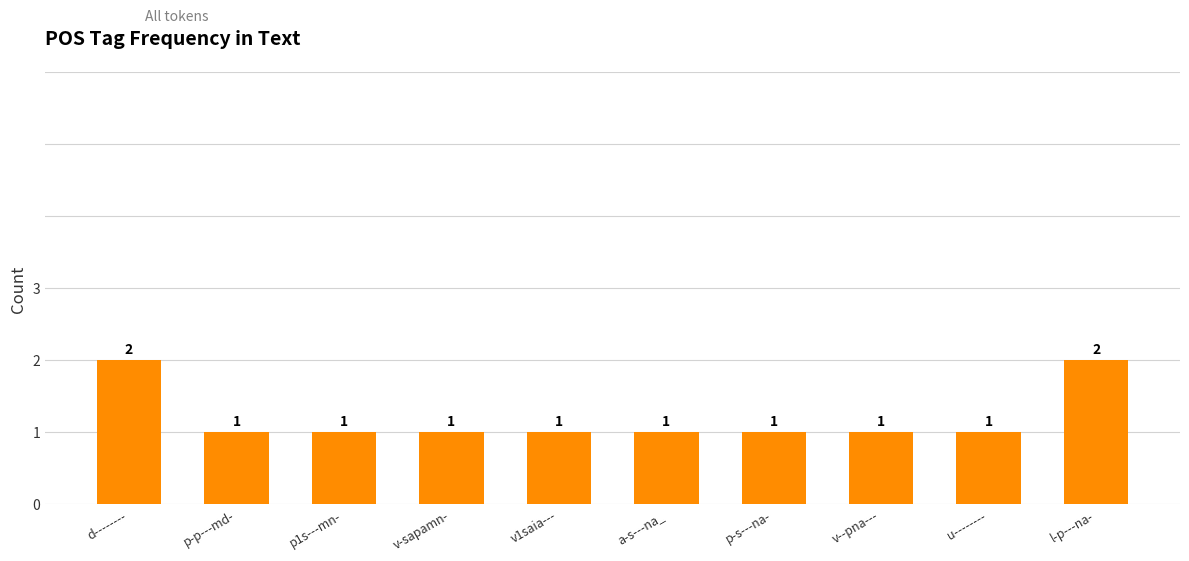

What is the change in value from p-s---na- to l-p---na-?

+1